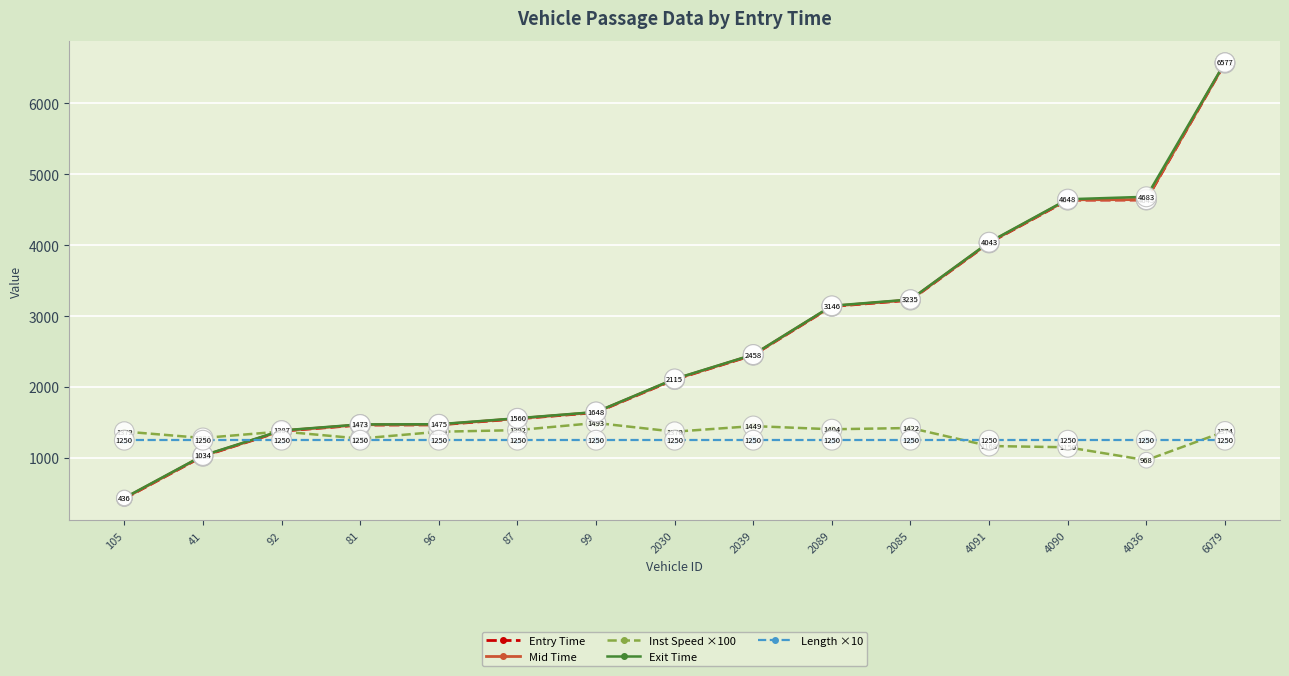

True or false: Length ×10 has more than 2 interior local peaks.

False